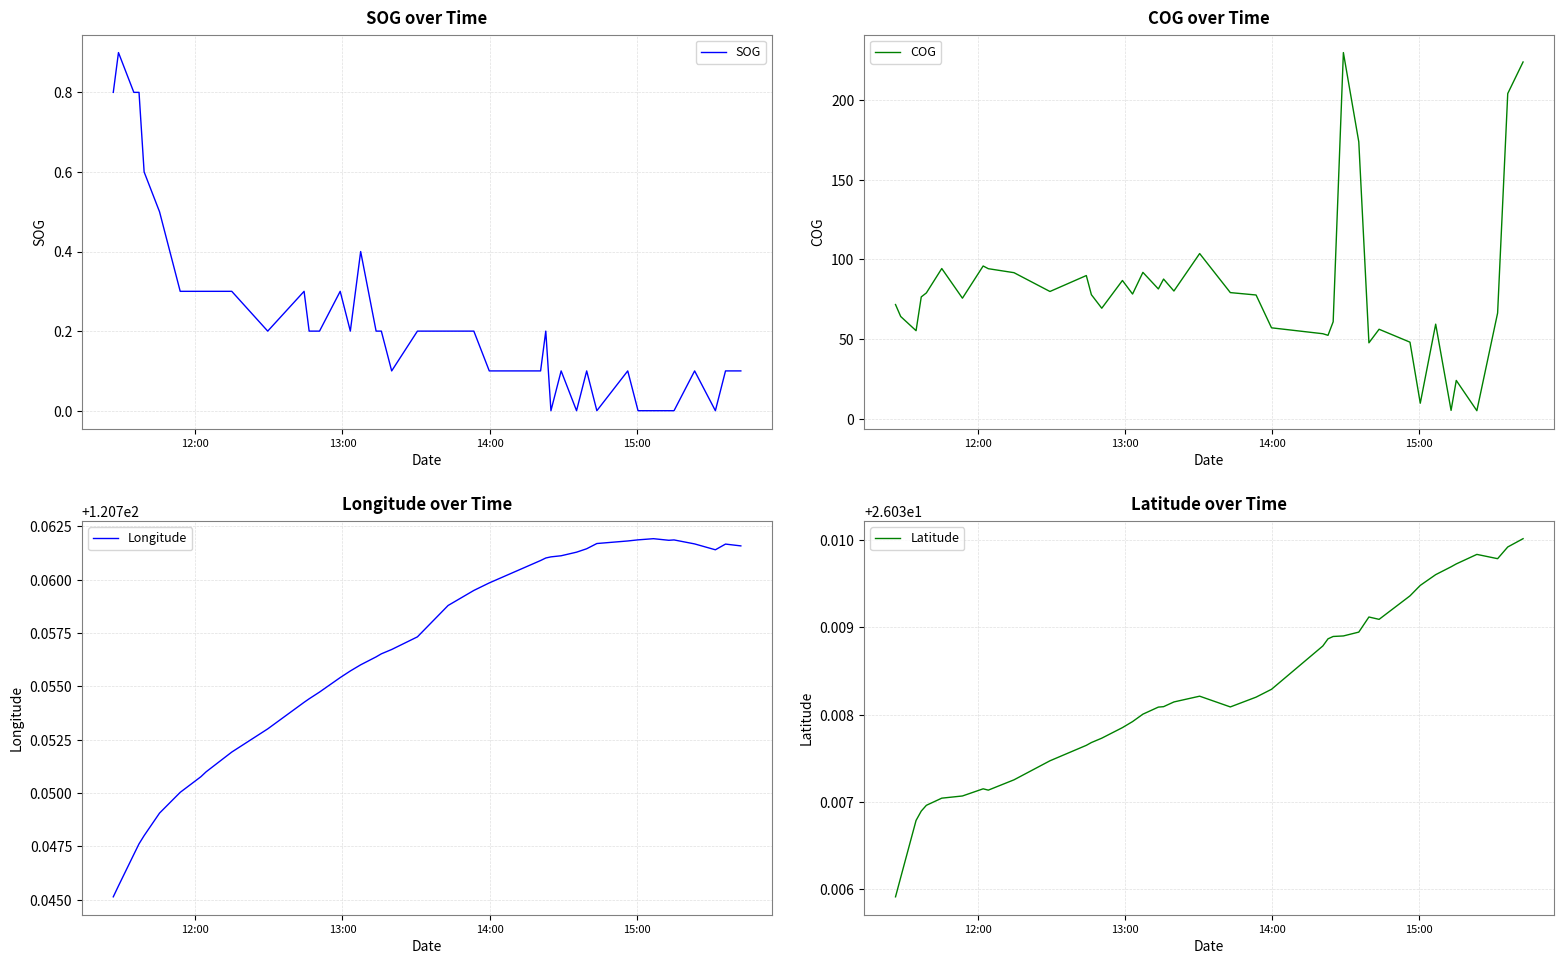

Count the number of categories in the chart.

40